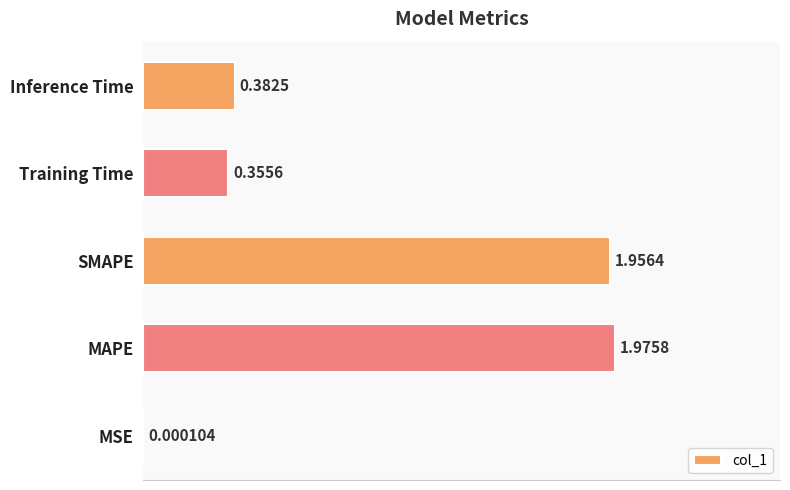

What is the change in value from MSE to SMAPE?

+2.0